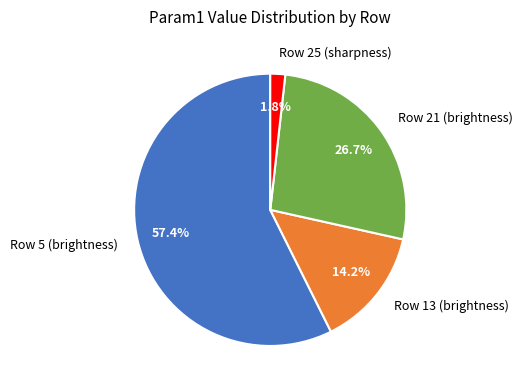

Does Row 25 (sharpness) represent more than half of the total?

No